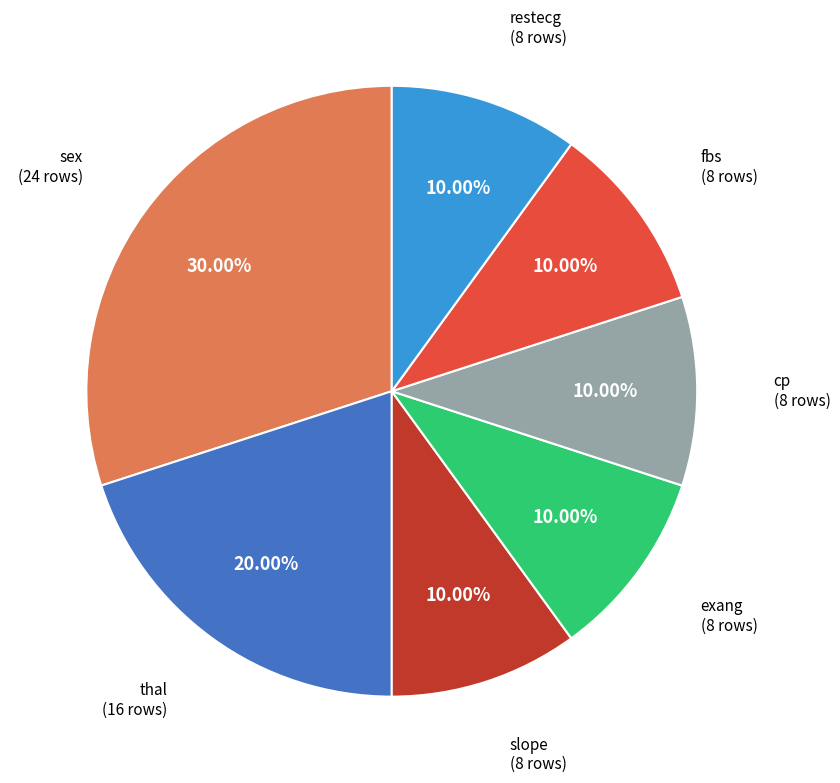

Is there a majority slice in this chart?

No